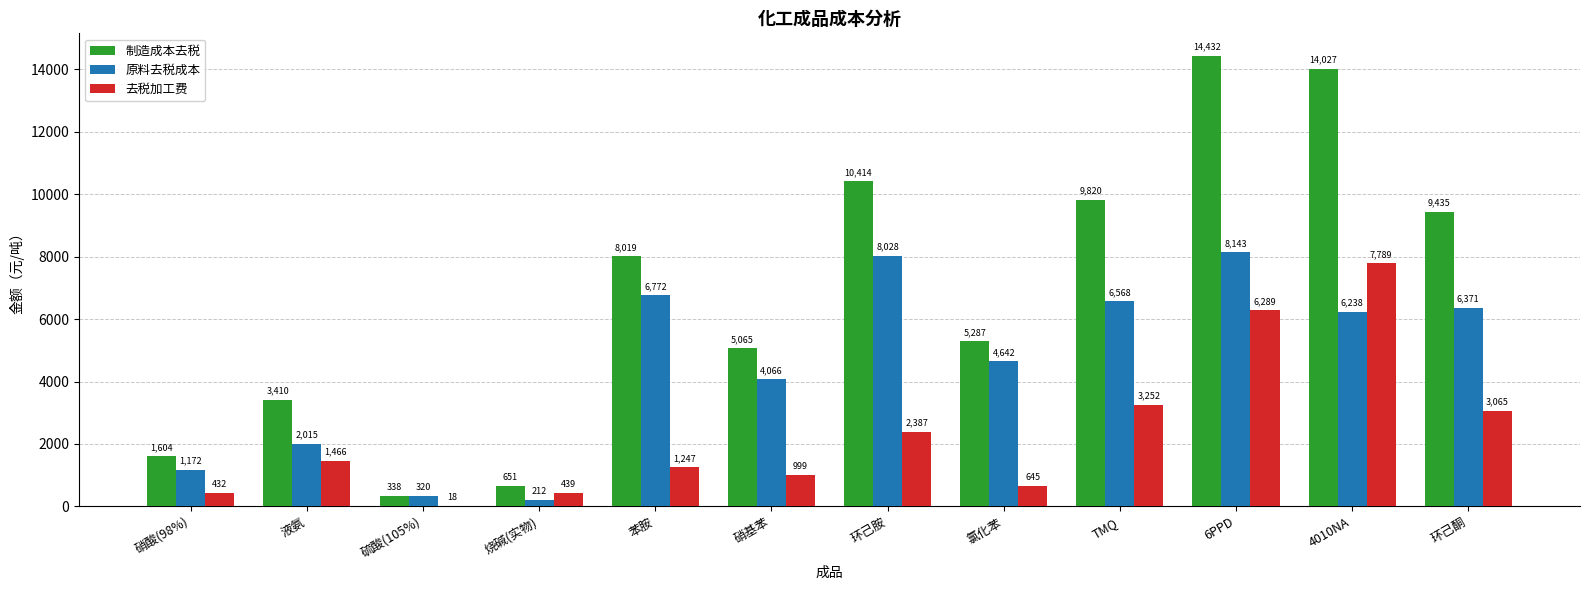

True or false: 原料去税成本 has a value of 6237.6 at 4010NA.

True